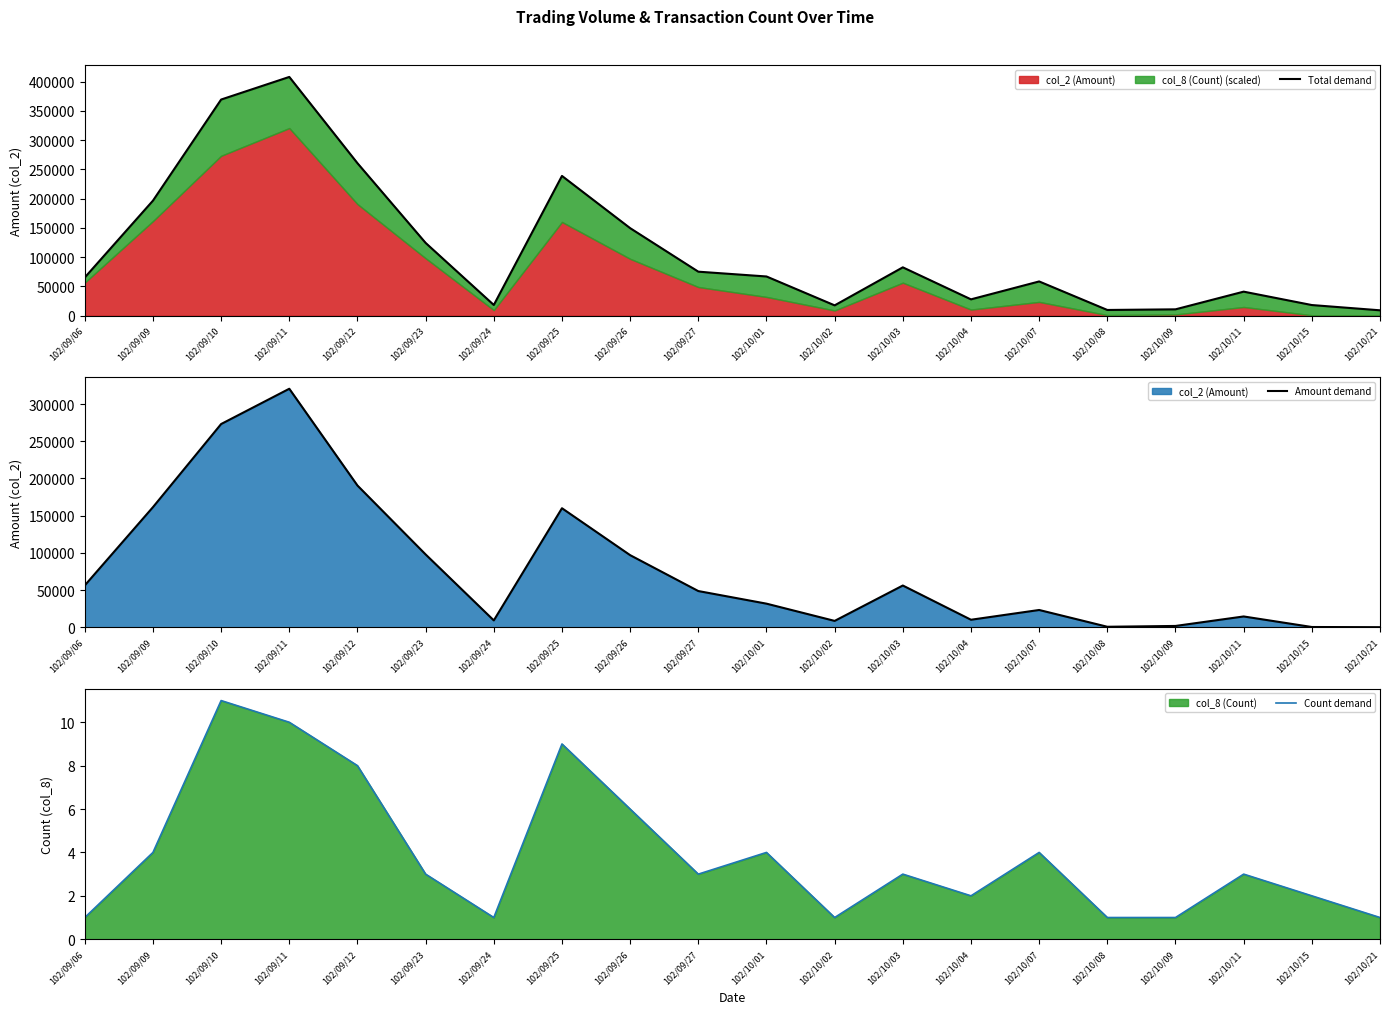

At which category does Amount demand reach its first local peak?

102/09/11